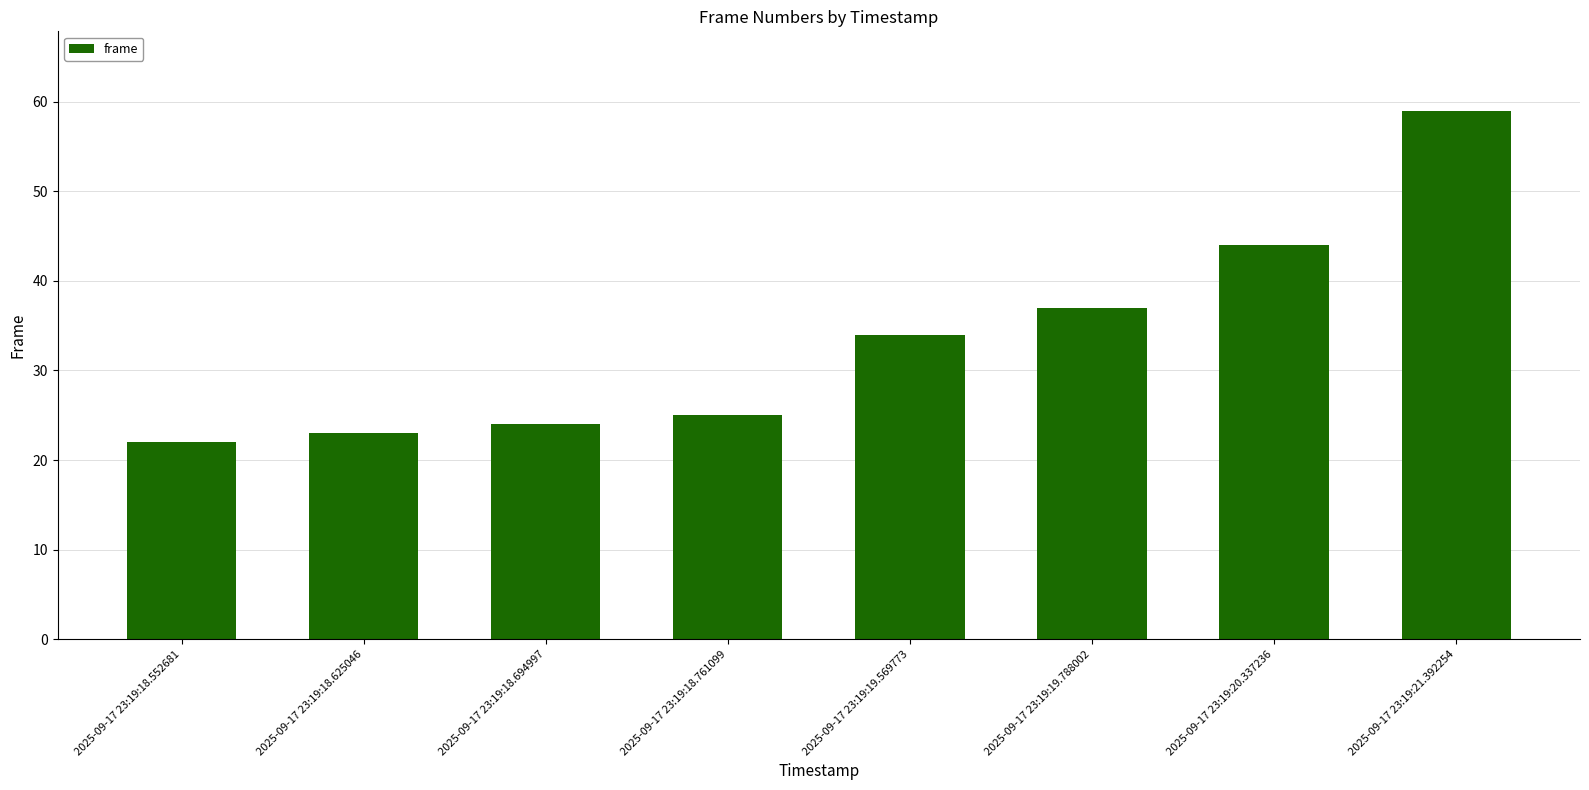

What is the greatest value displayed?

59